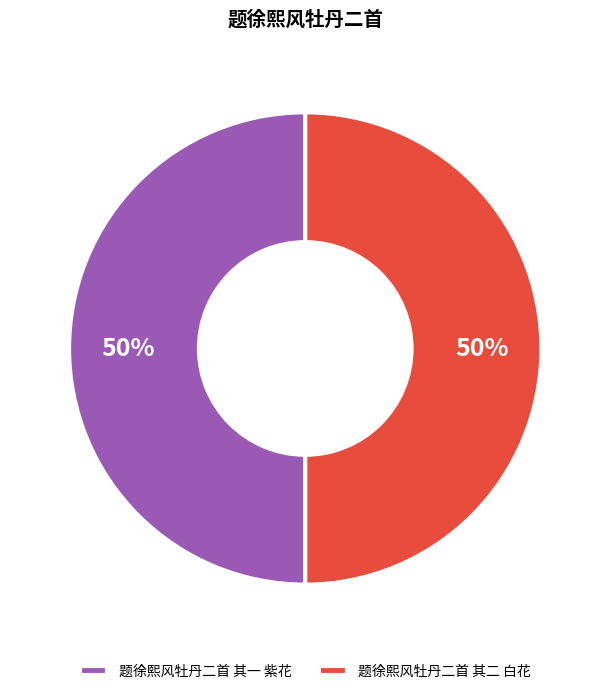

To the nearest percent, what is the combined percentage of 题徐熙风牡丹二首 其二 白花 and 题徐熙风牡丹二首 其一 紫花?

100%